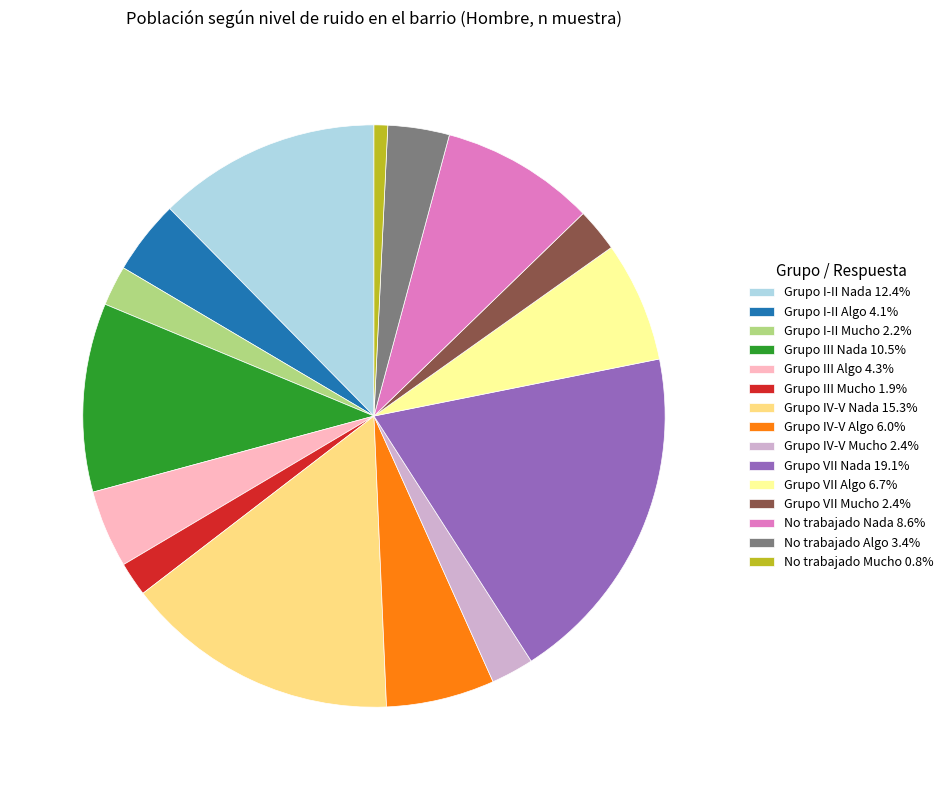

Is there a majority slice in this chart?

No